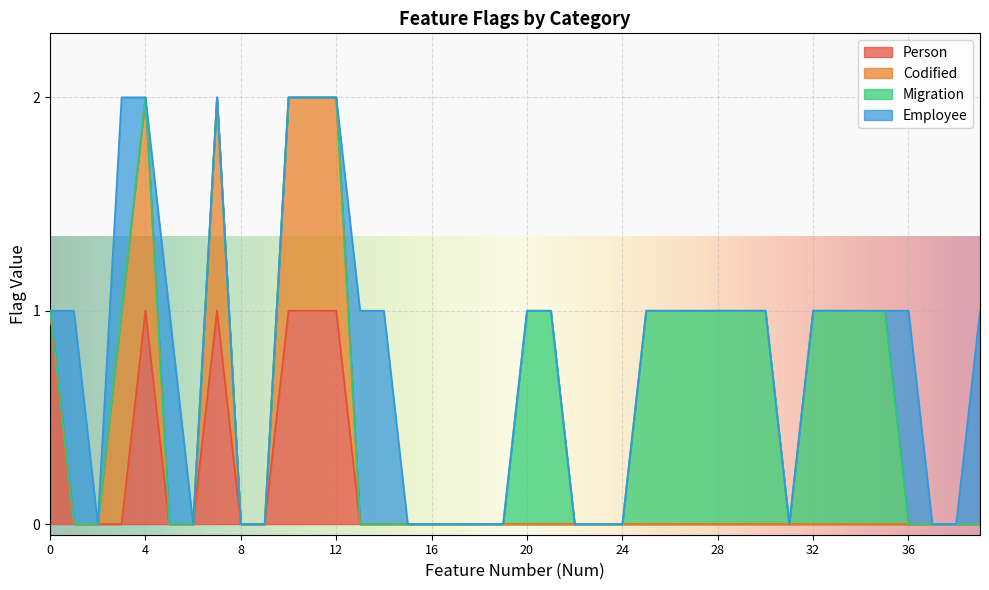

True or false: Migration and Codified intersect in this chart.

False